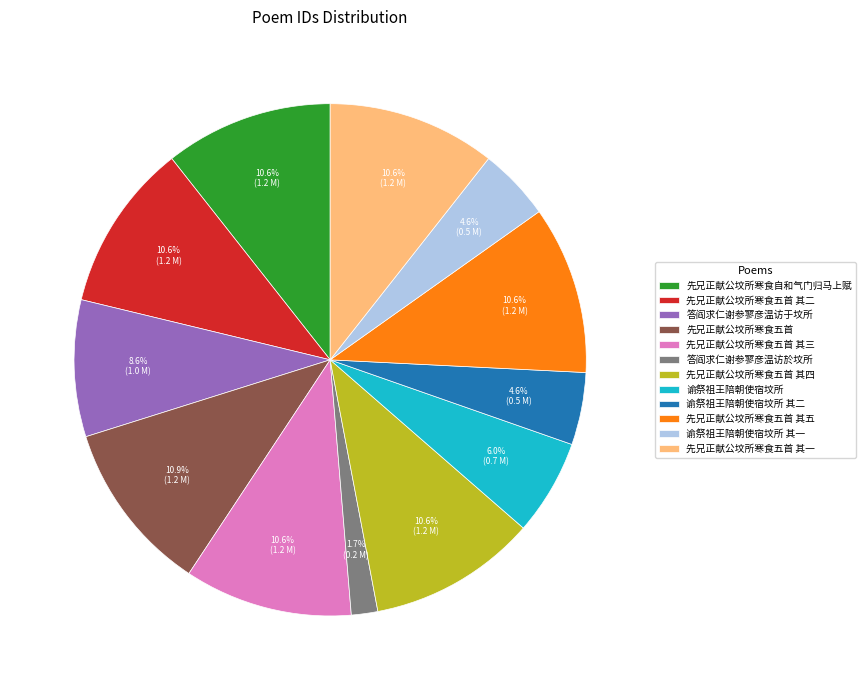

Count the number of slices in the pie.

12